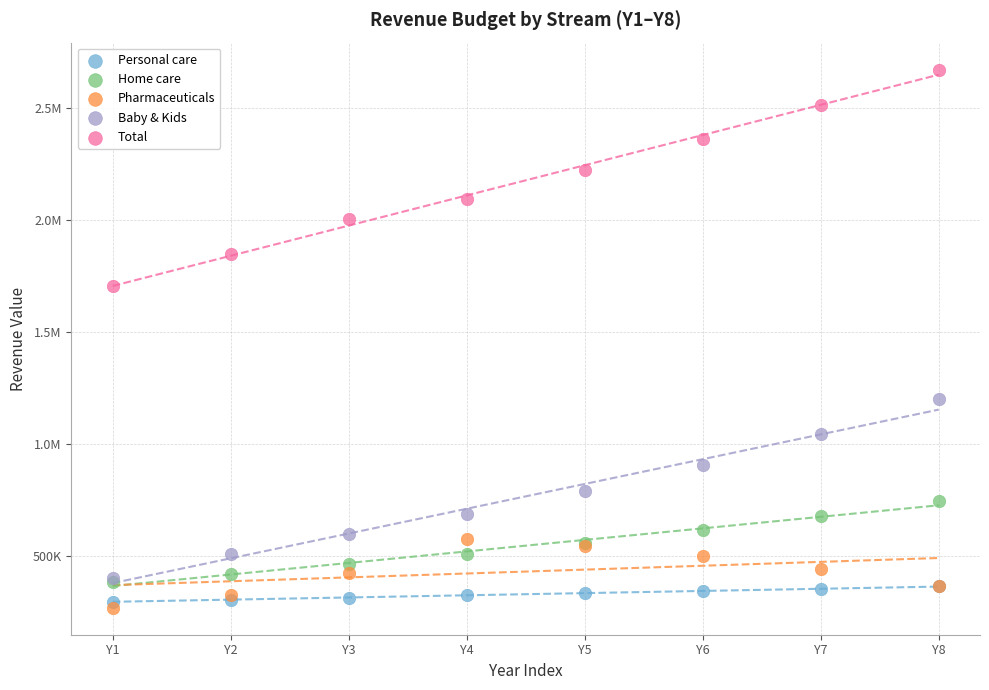

What are all the series names shown in the legend?

Personal care, Home care, Pharmaceuticals, Baby & Kids, Total